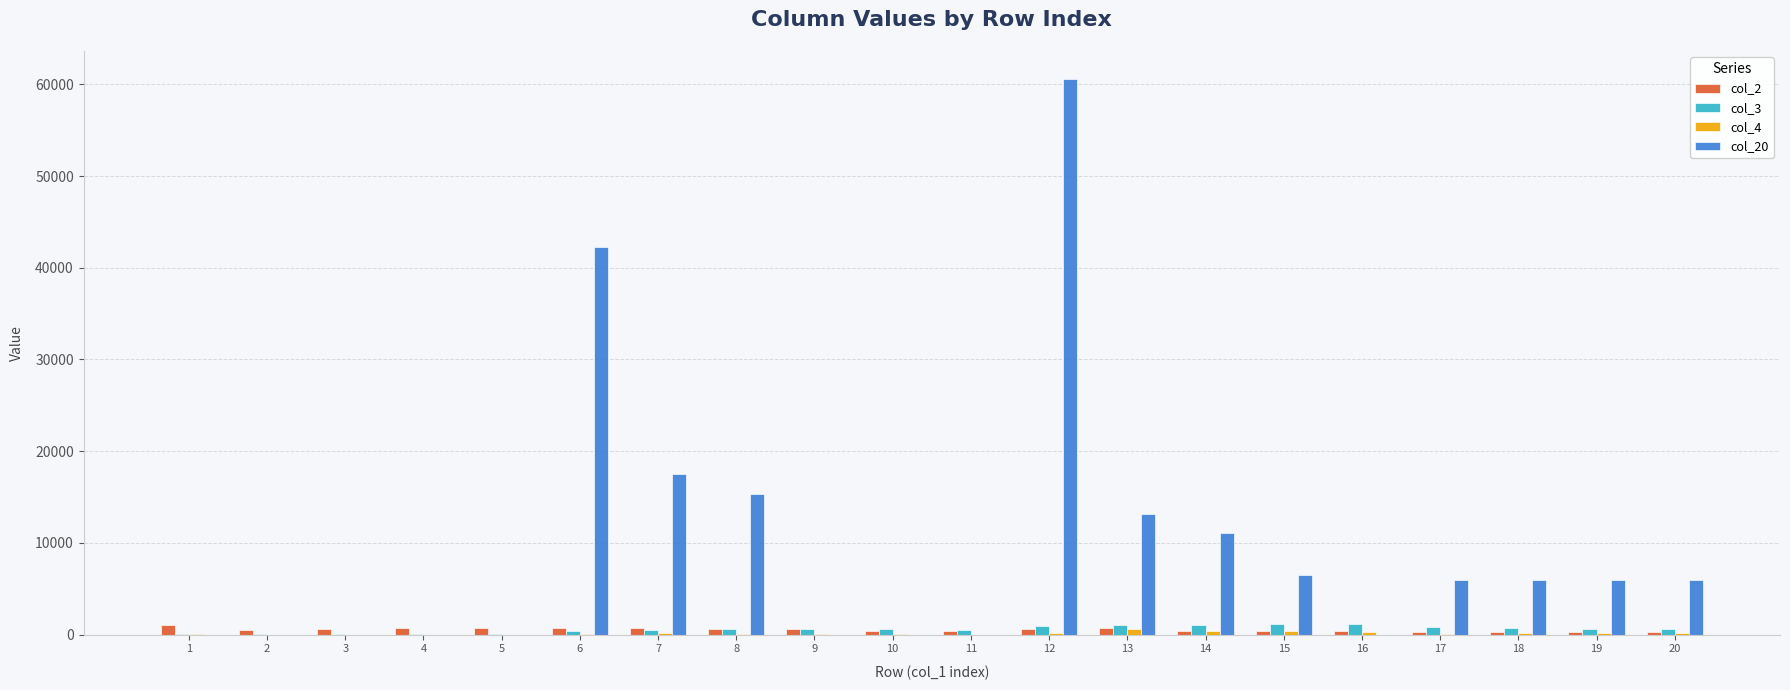

At which category is the sum across all series the highest?

12